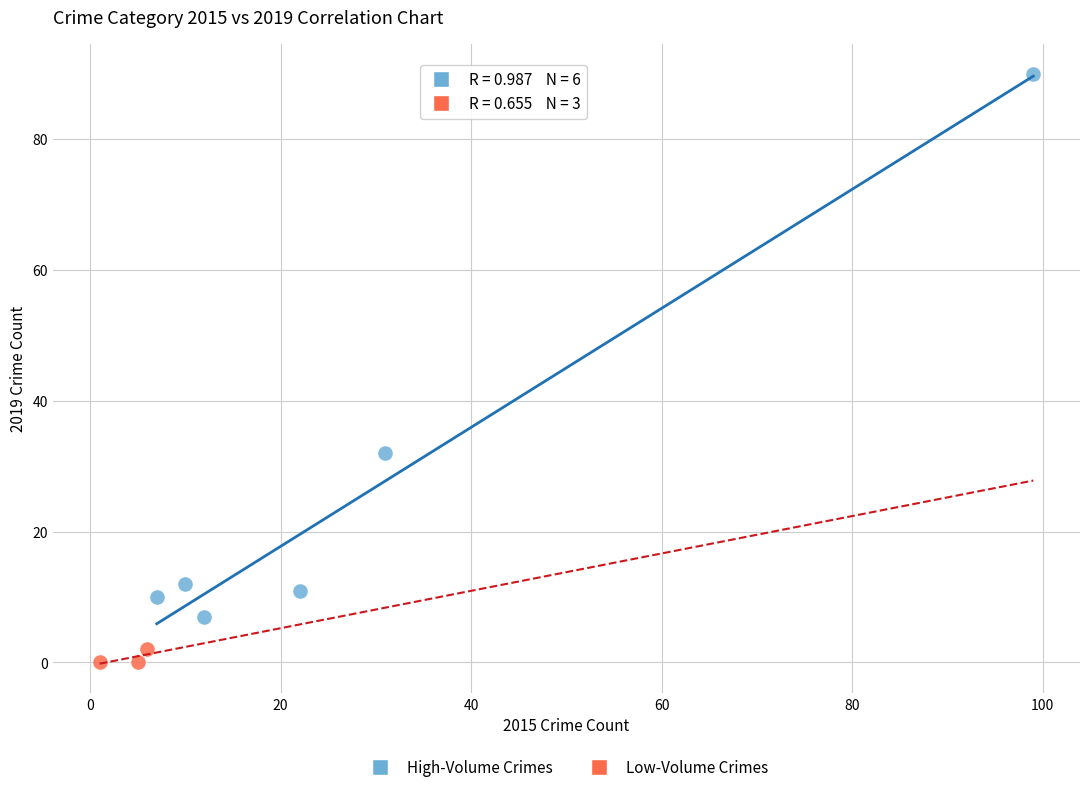

Which series has the widest spread of Y values?

High-Volume Crimes